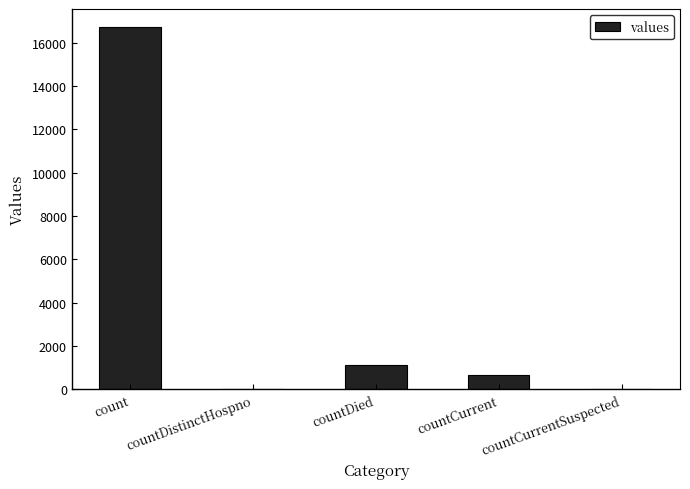

What is the maximum value shown in the chart?

16729